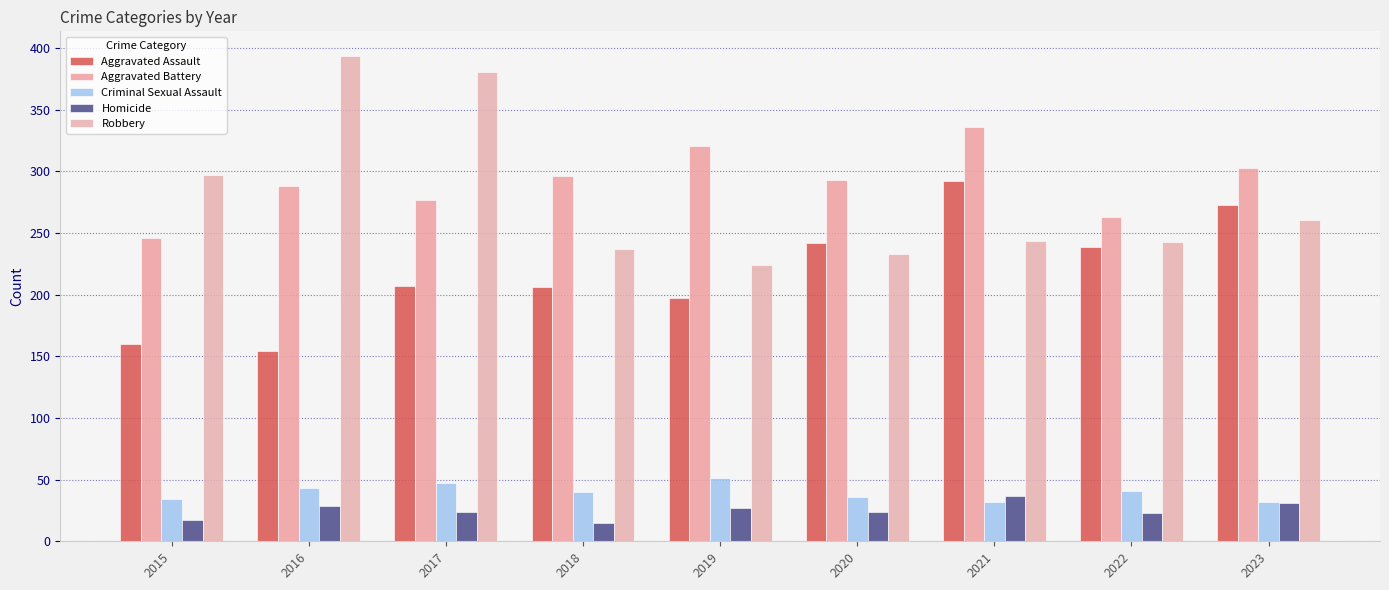

How many data points in Robbery are less than 244?

4